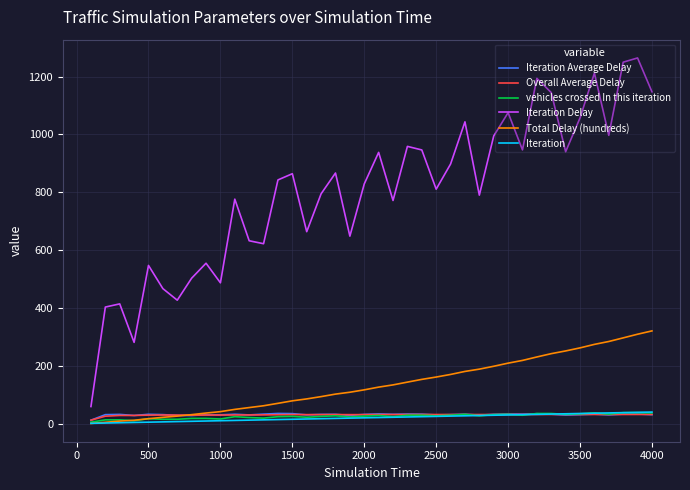

How many lines are shown in the chart?

6